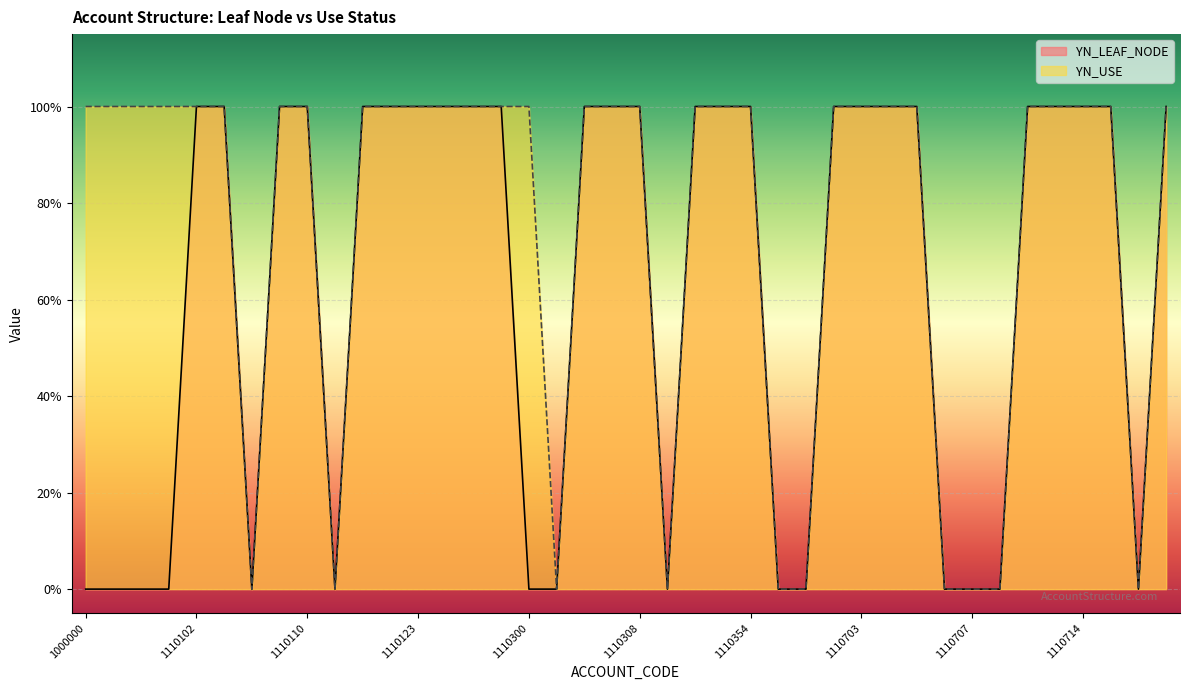

How many distinct data groups are displayed?

2